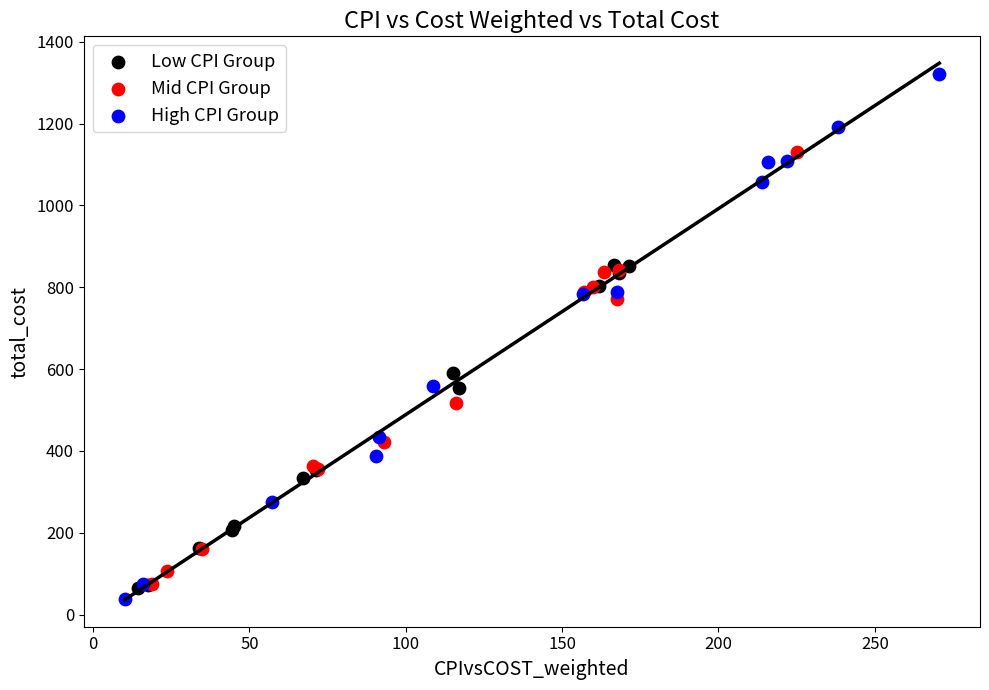

Which series has the largest Y range (max minus min)?

High CPI Group